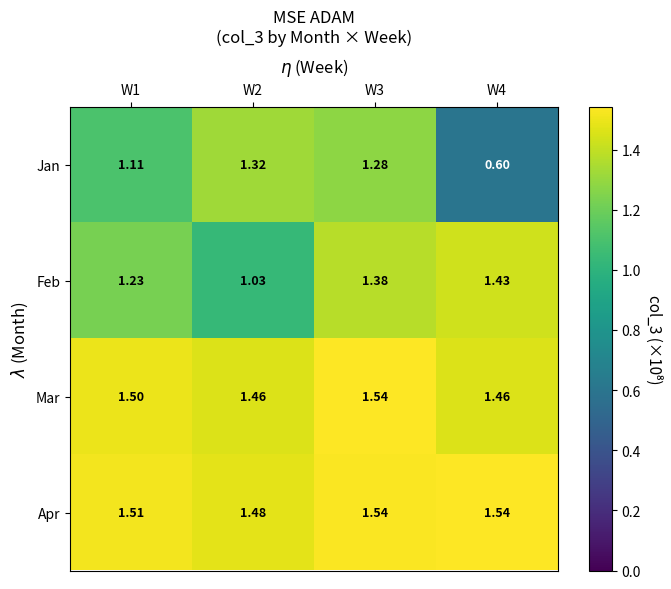

Which series has the widest spread of values?

Jan